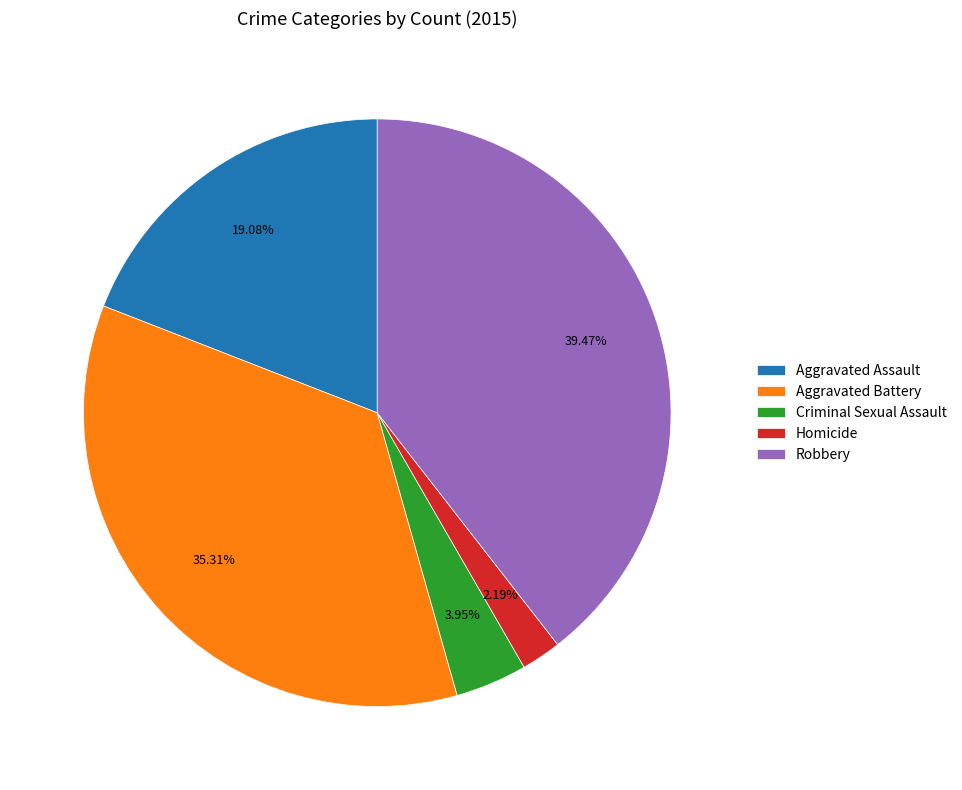

Does Criminal Sexual Assault represent more than half of the total?

No